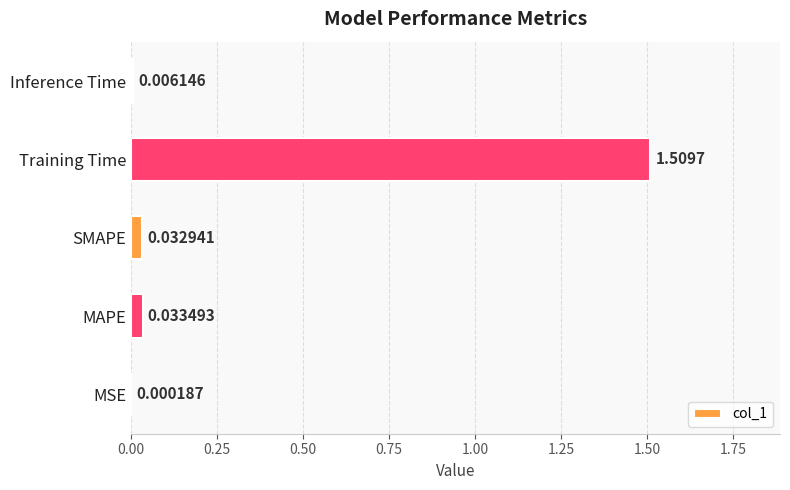

What is the change in value from MAPE to Training Time?

+1.5